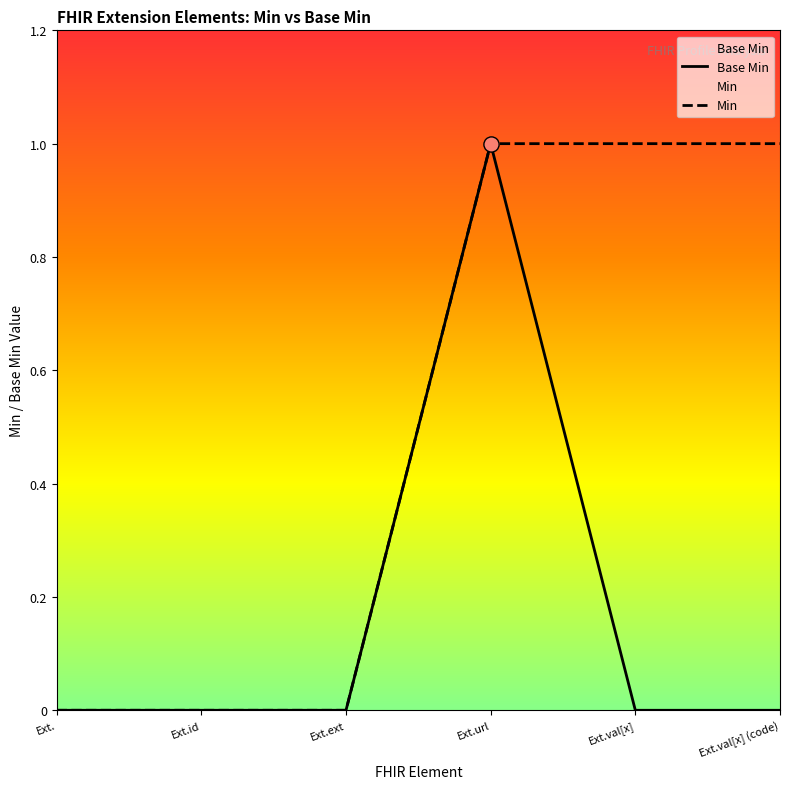

Which has a higher value, Ext. or Ext.id?

Ext.